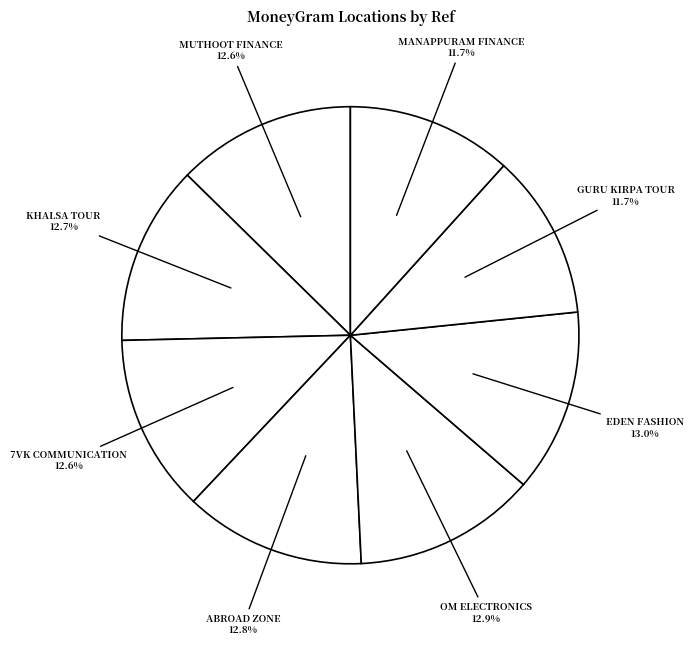

How many segments does this pie chart have?

8